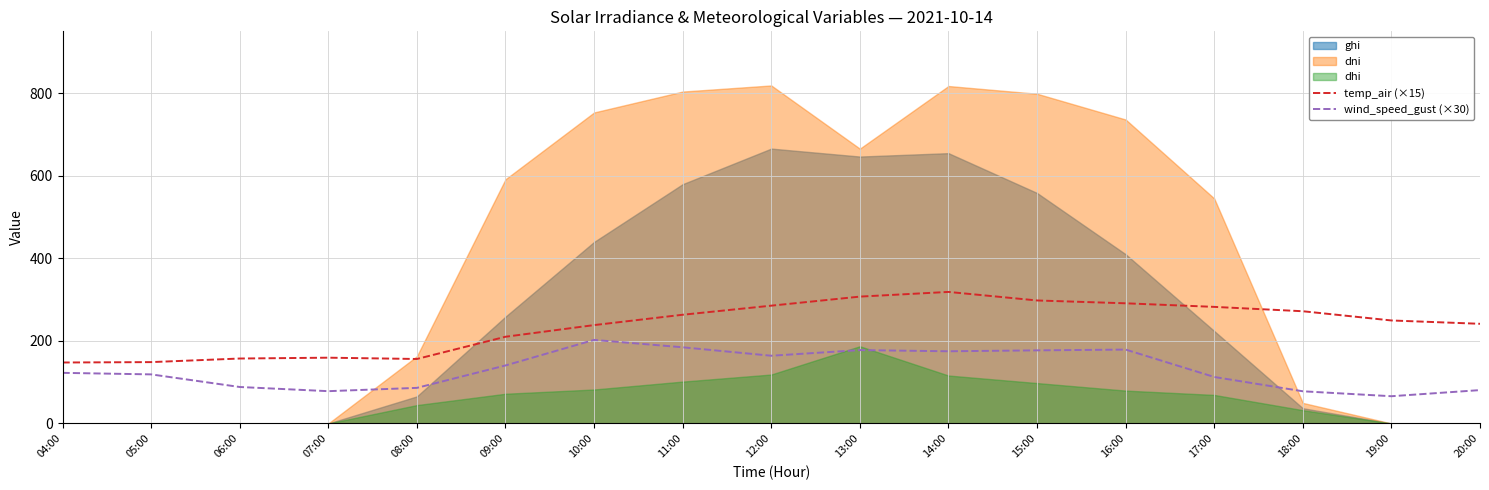

Where is the first local minimum for wind_speed_gust (×30)?

07:00